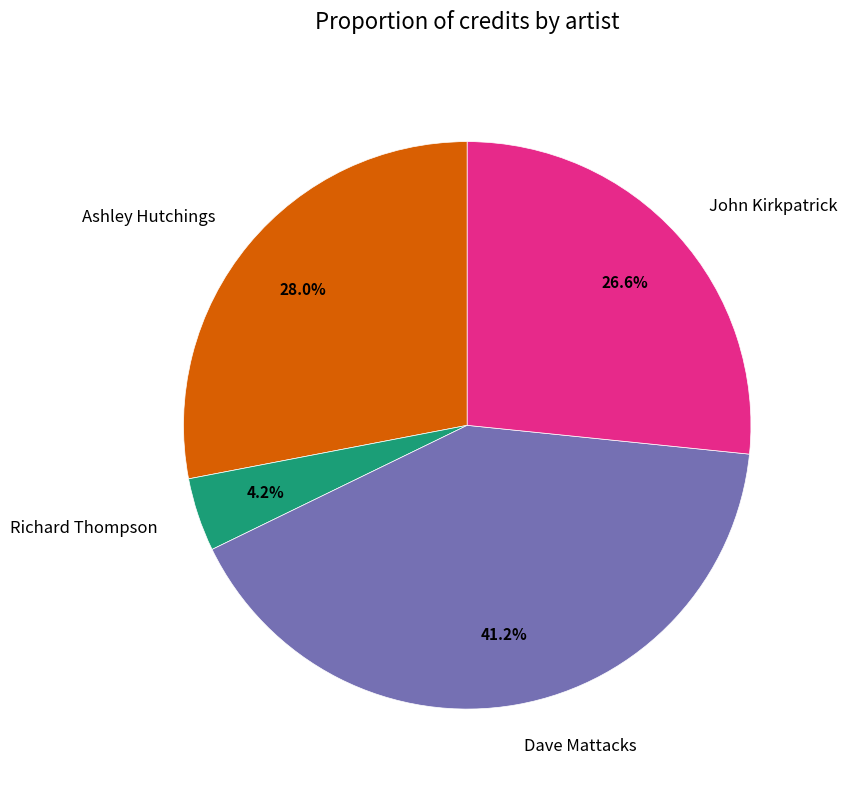

True or false: Ashley Hutchings accounts for 14% of the total.

False